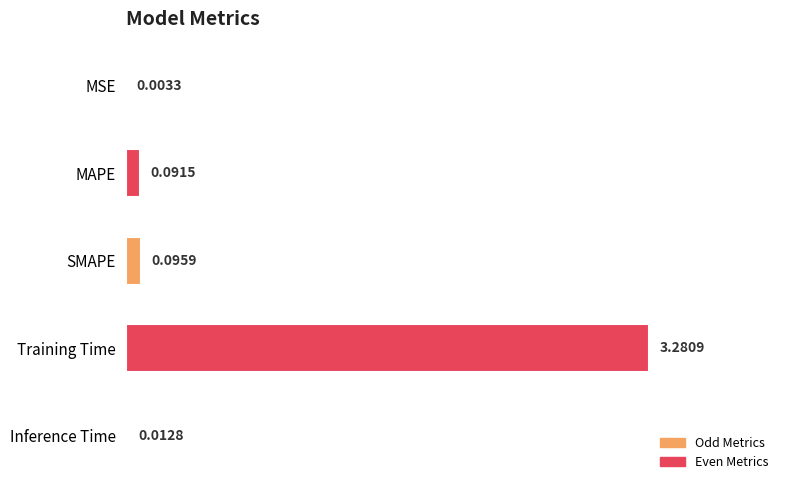

At which label is the value closest to 1?

SMAPE